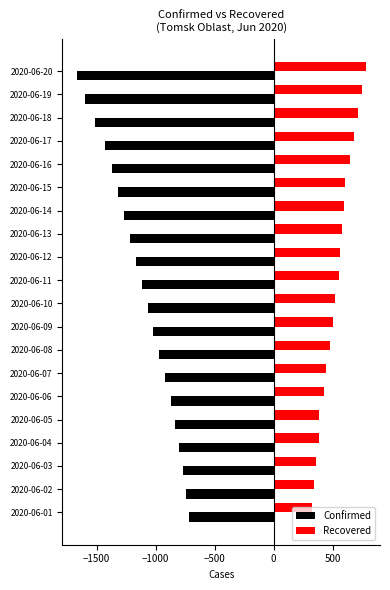

What is the greatest value displayed?

779